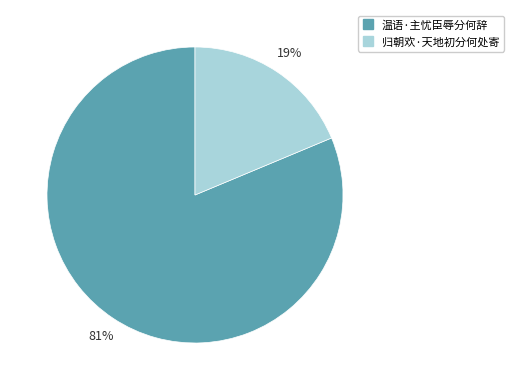

To the nearest percent, what percentage of the pie is 归朝欢·天地初分何处寄?

19%